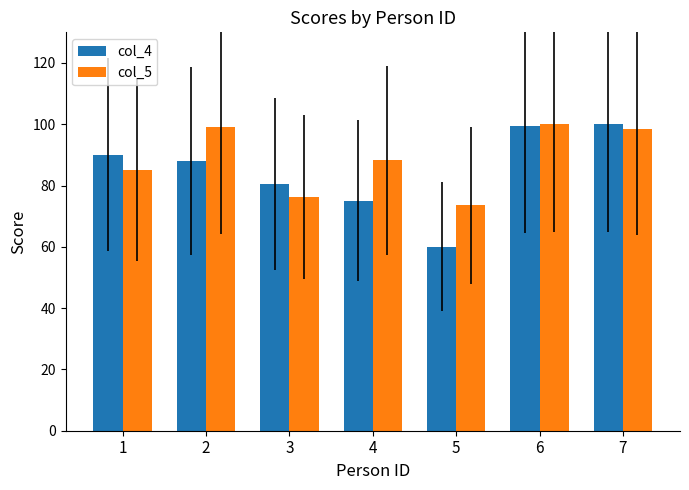

The value of col_5 at 7 is 98.5. True or false?

True